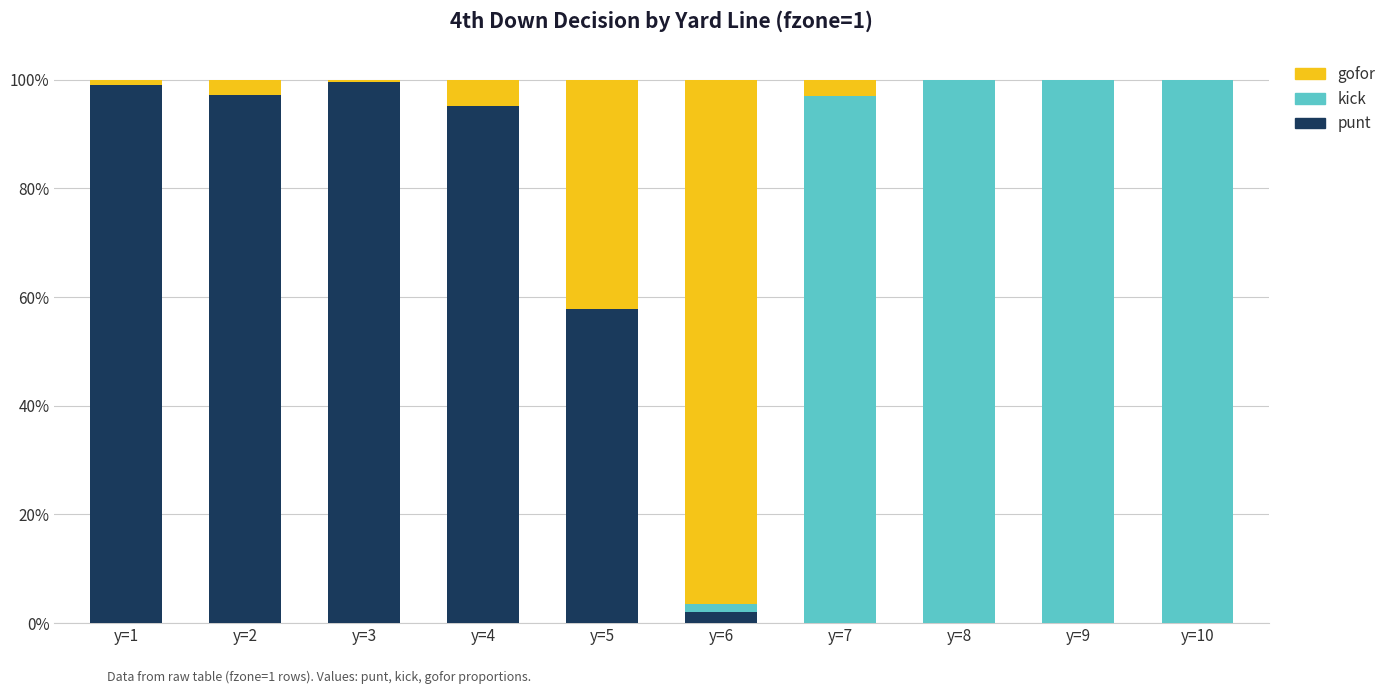

Are the bars grouped side by side (vs. stacked)?

No